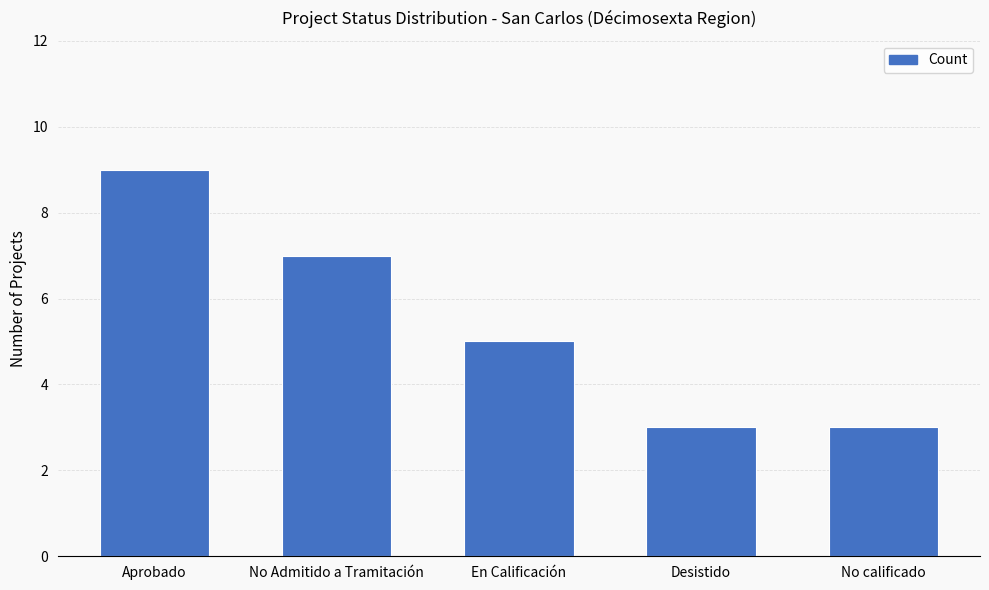

Count the number of categories in the chart.

5